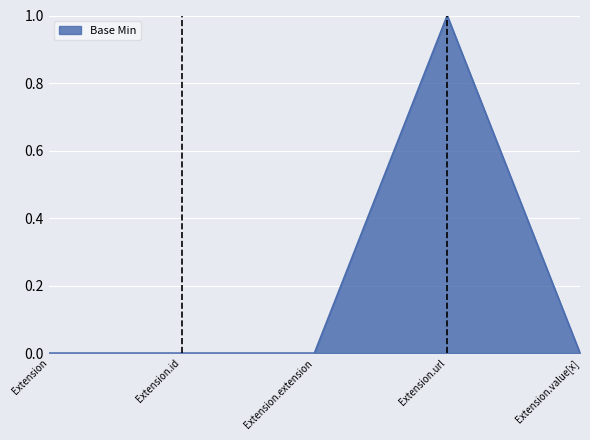

What is the change in value from Extension to Extension.url?

+1